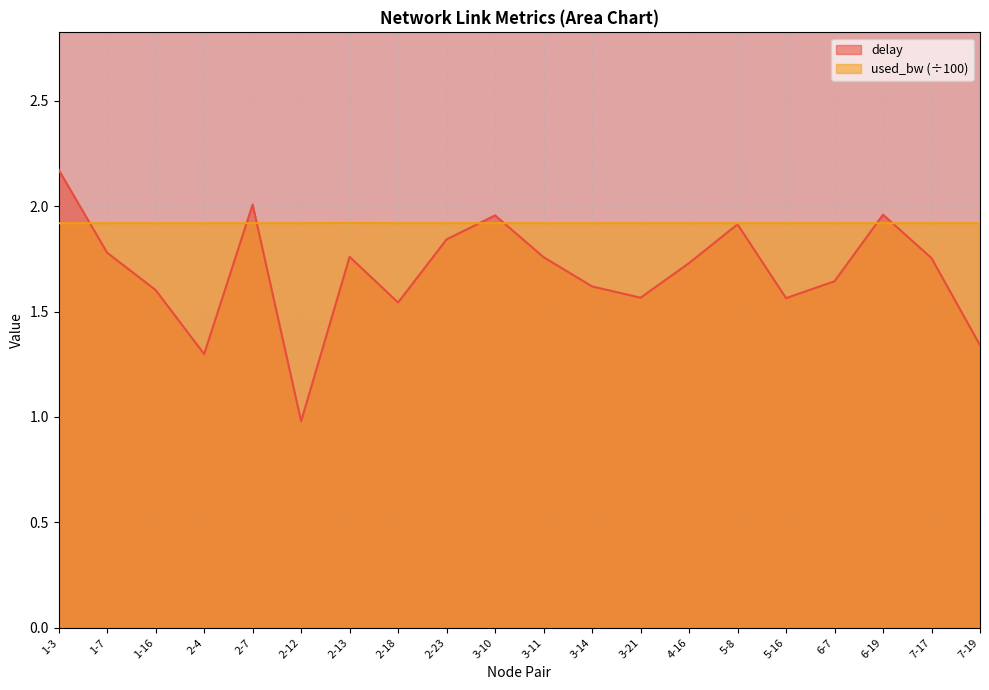

How many lines are shown in the chart?

2